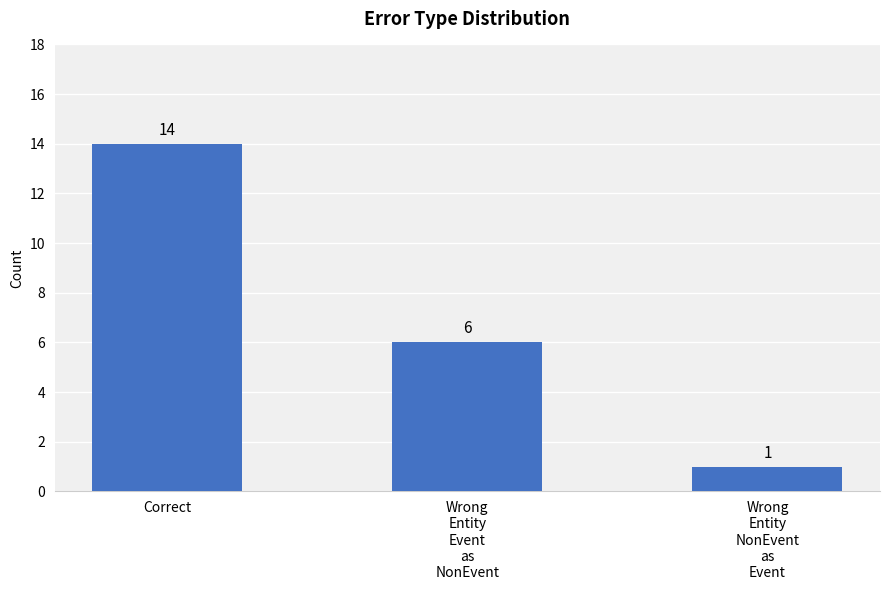

Reading right to left, extract all data points from this chart.

1	6	14